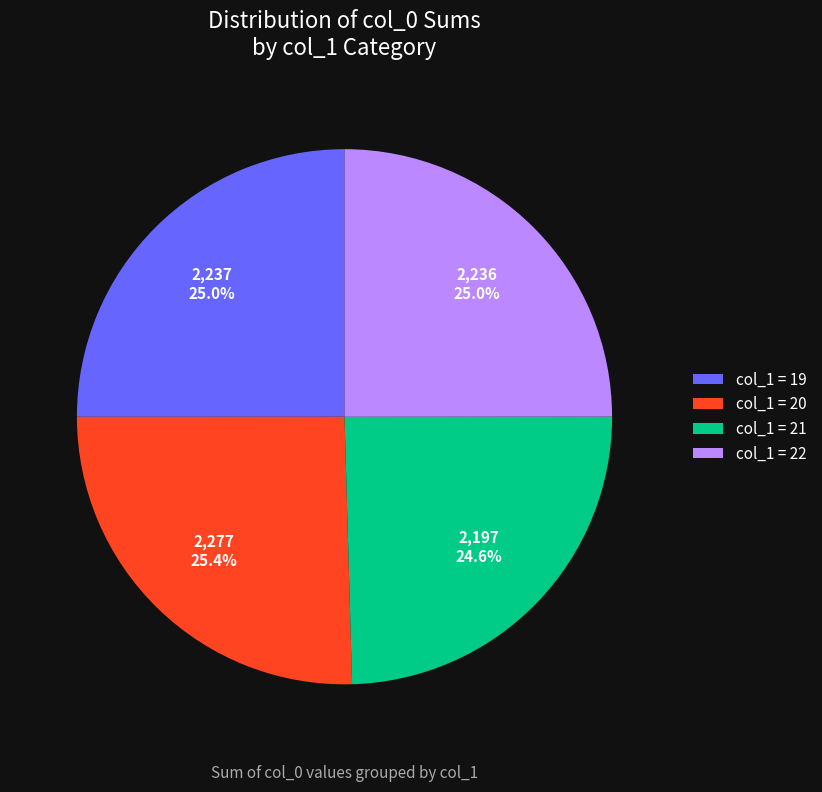

How many slices are in this pie chart?

4